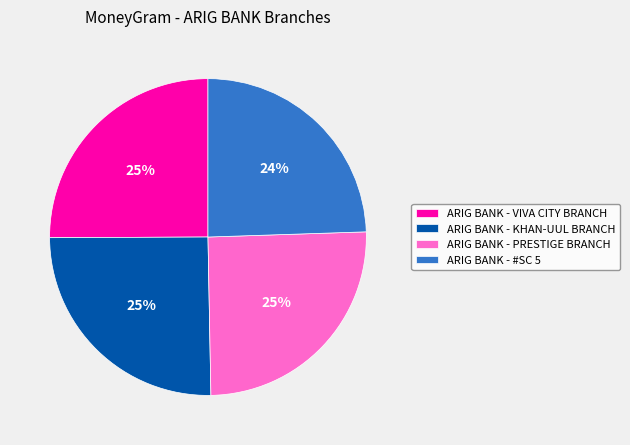

To the nearest percent, what is the difference between the largest and smallest slice percentages?

1%